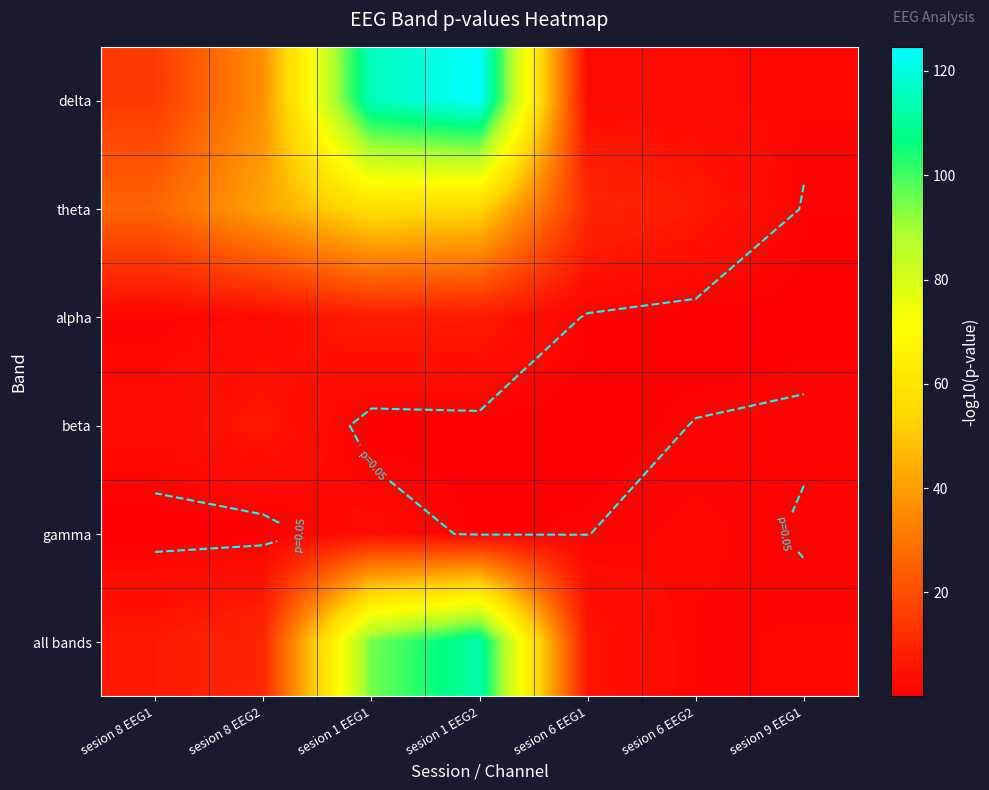

At which category does the chart reach its minimum across all series?

sesion 1 EEG1